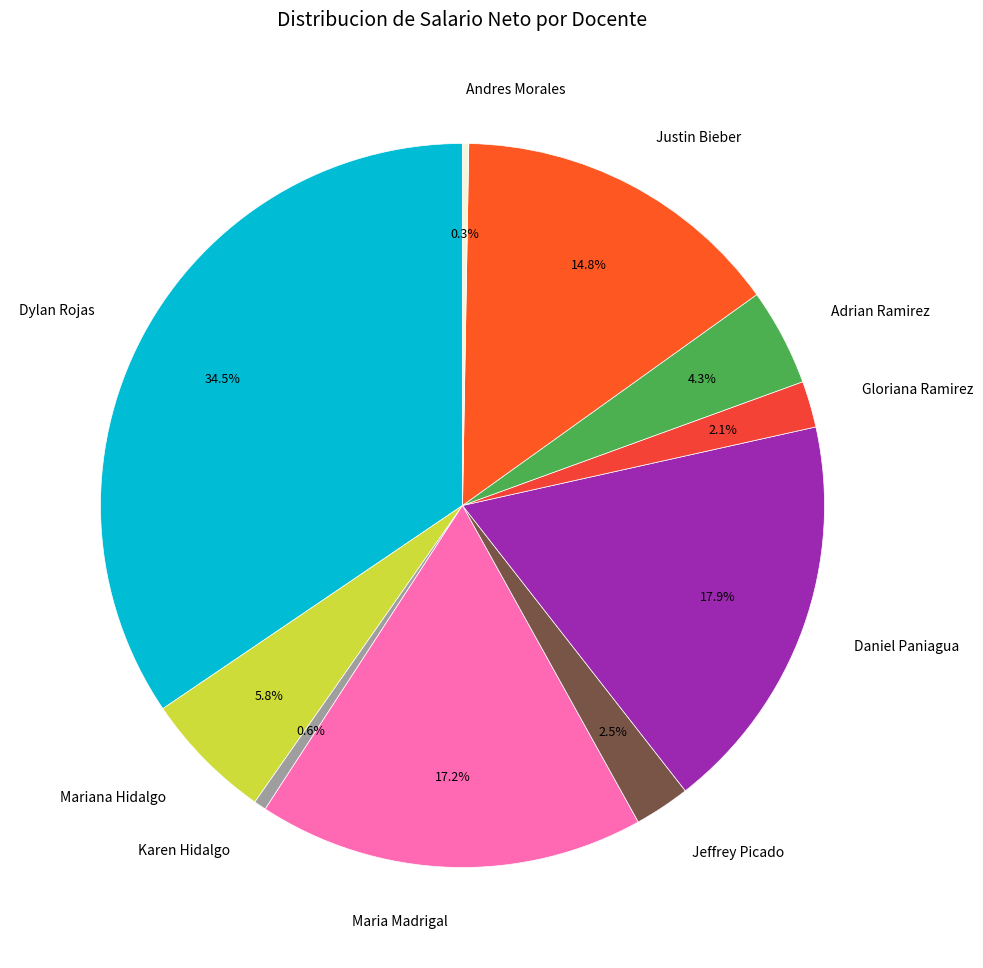

Do Jeffrey Picado and Justin Bieber together represent more than half of the pie?

No